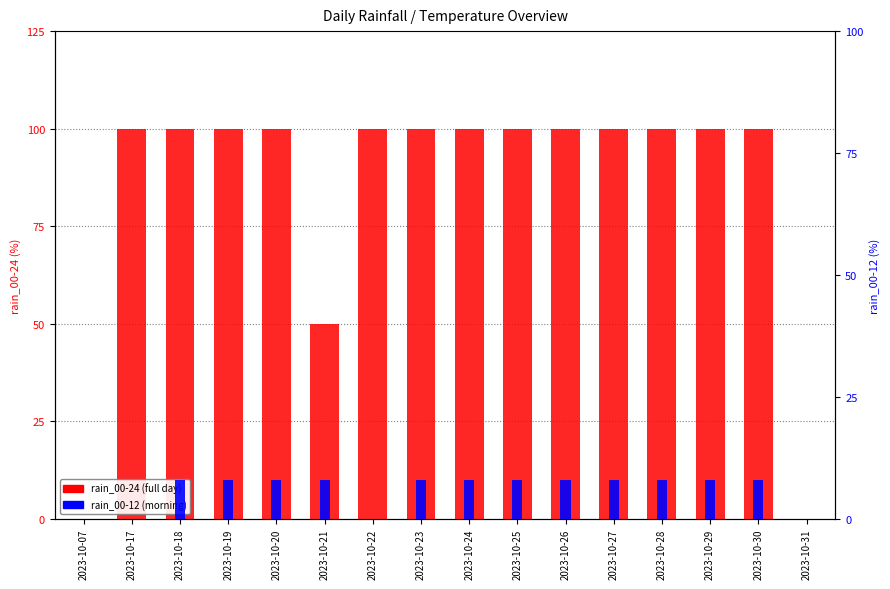

What is the maximum value shown in the chart?

100